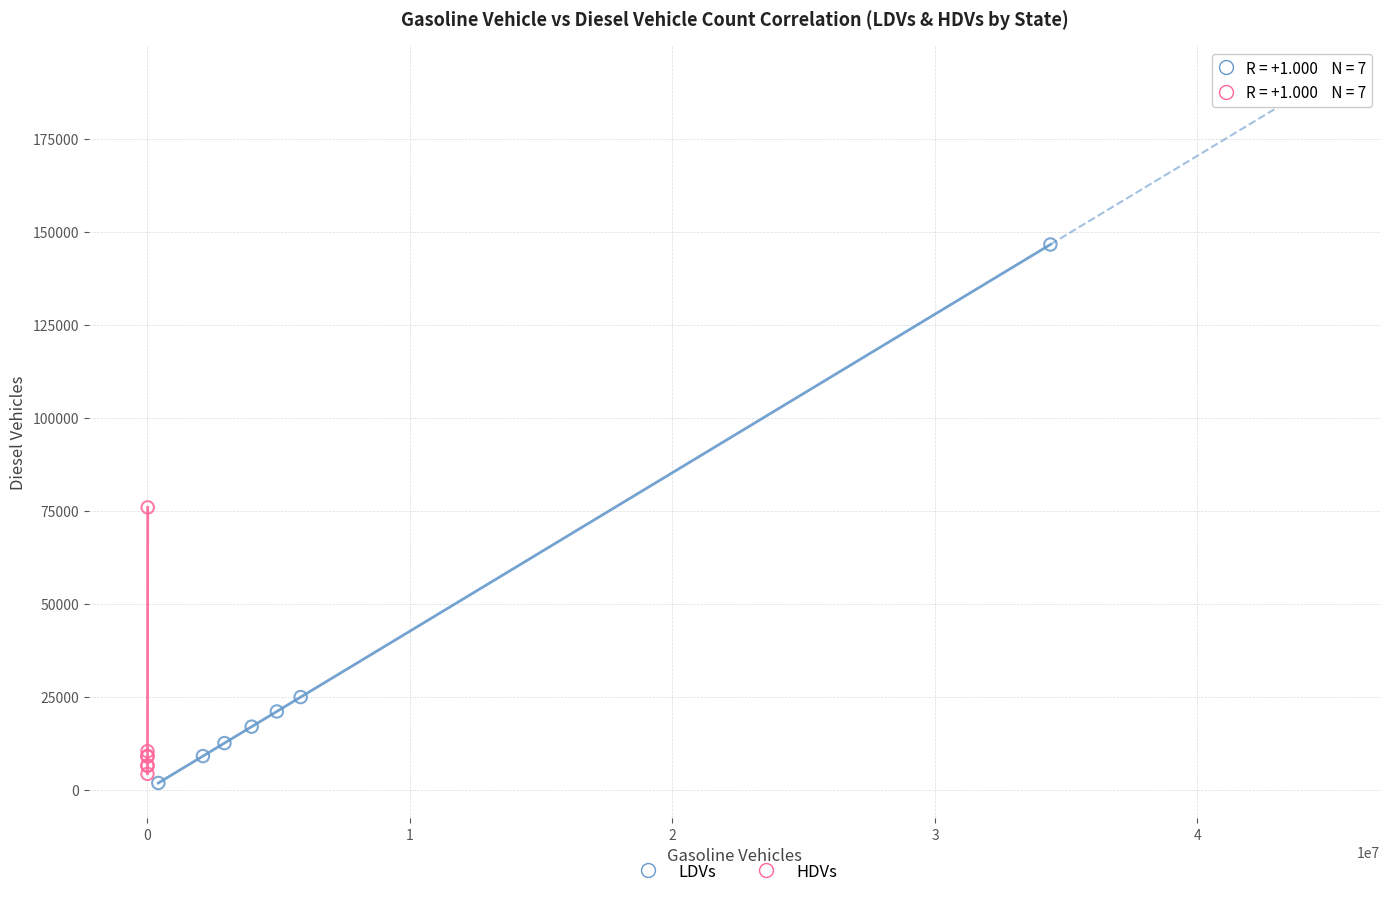

Which series reaches the maximum Y coordinate?

LDVs